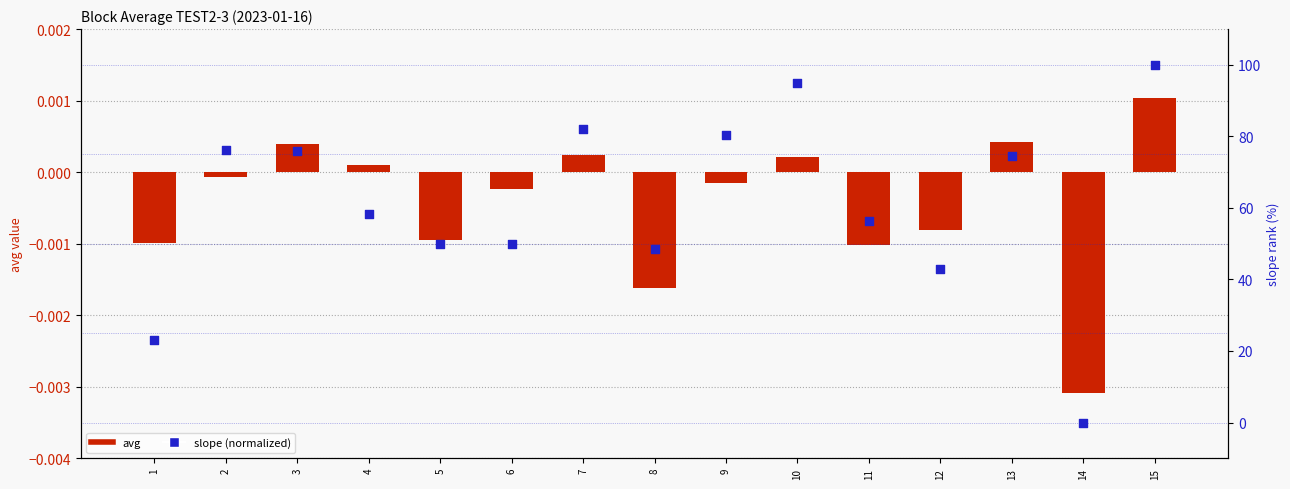

At how many categories does at least one series exceed 57?

8